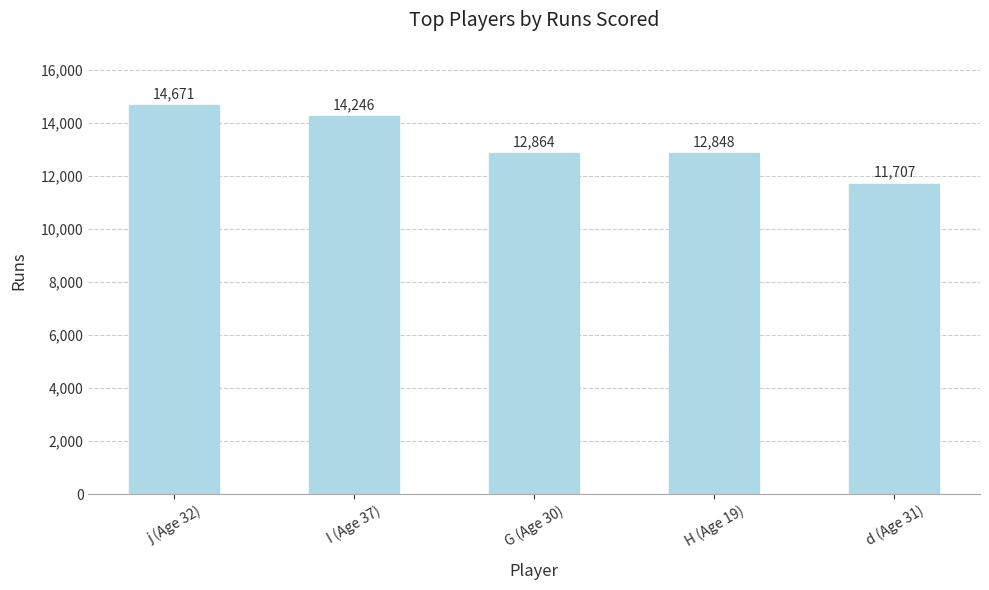

Rank the categories by value from highest to lowest.

j (Age 32), I (Age 37), G (Age 30), H (Age 19), d (Age 31)